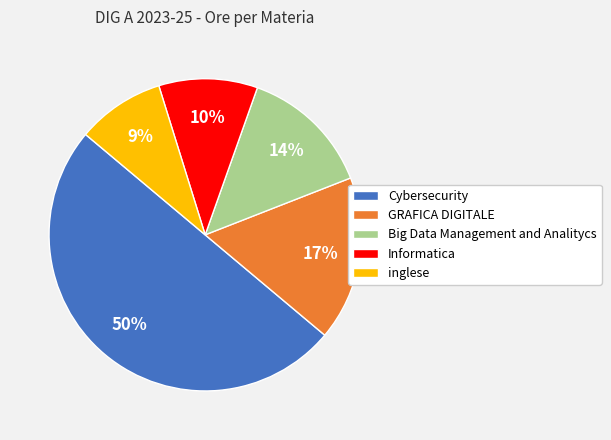

Does GRAFICA DIGITALE account for over 50% of the chart?

No